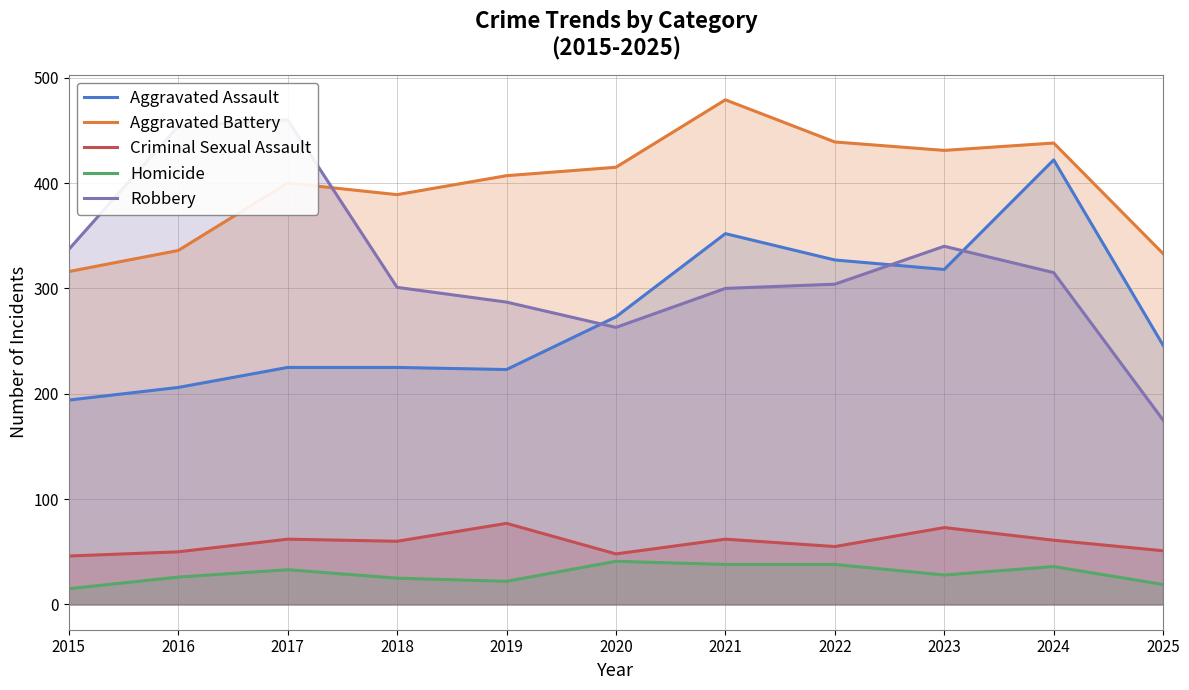

At which label does Aggravated Assault reach its peak?

2024